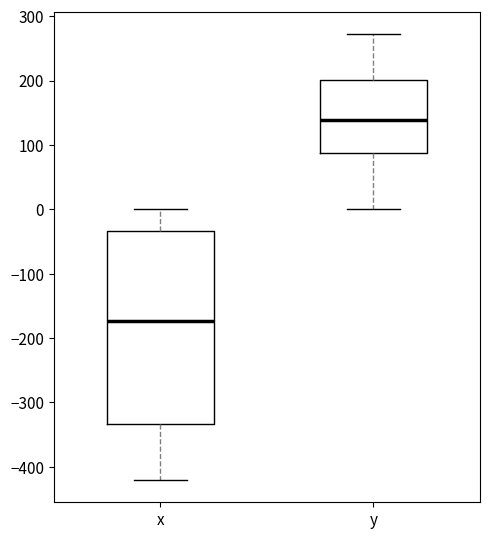

Comparing the boxes themselves (not the whiskers), which one is the tallest?

x